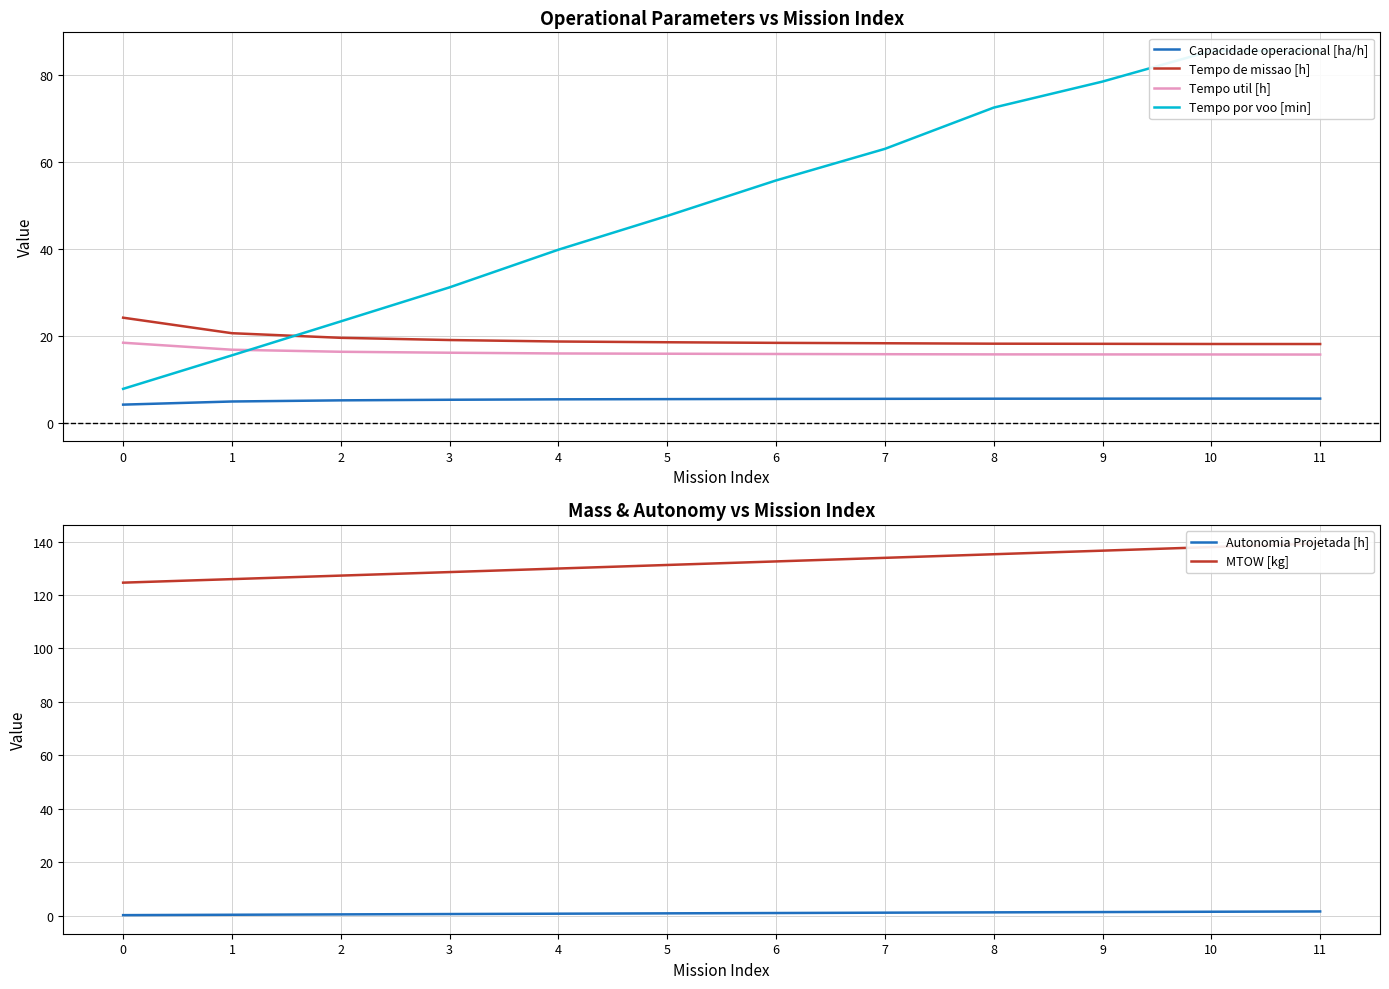

True or false: Tempo de missao [h] and MTOW [kg] intersect in this chart.

False